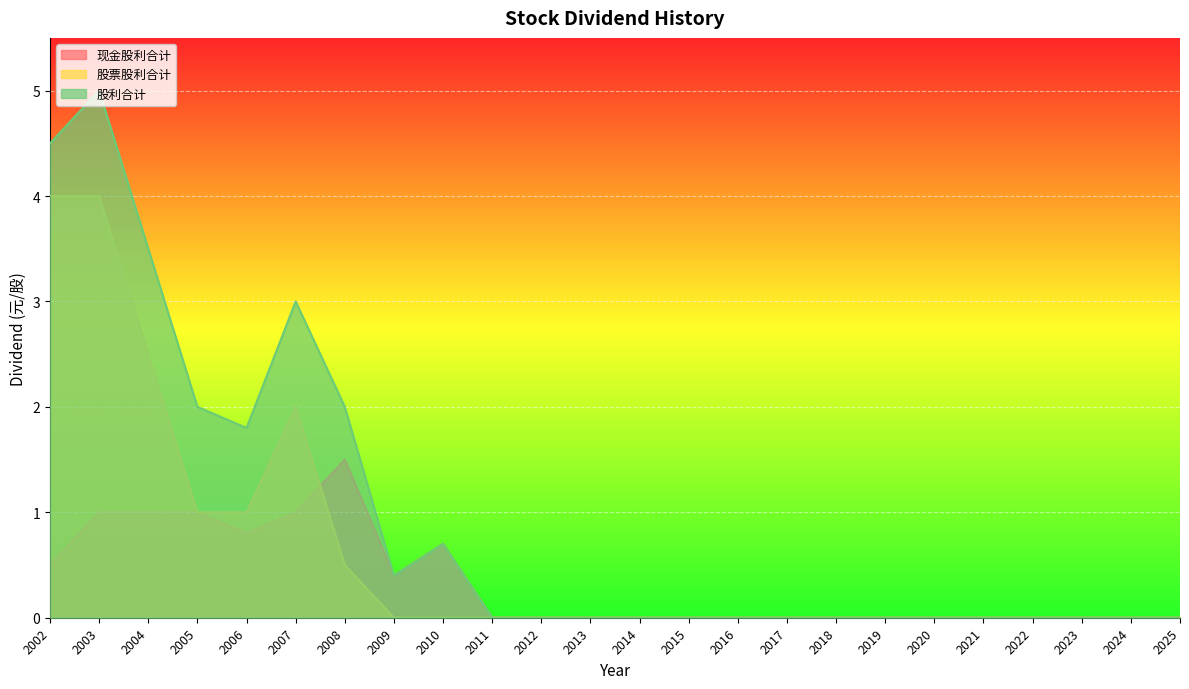

How many lines are shown in the chart?

3